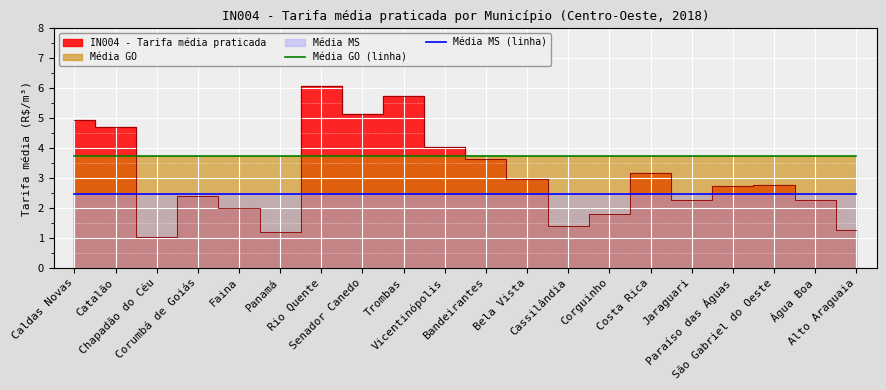

What is the minimum value for Média GO (linha)?

3.7